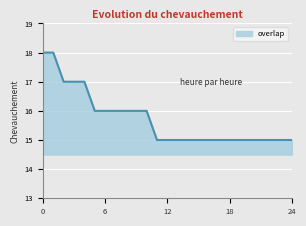

What is the minimum value shown in the chart?

15